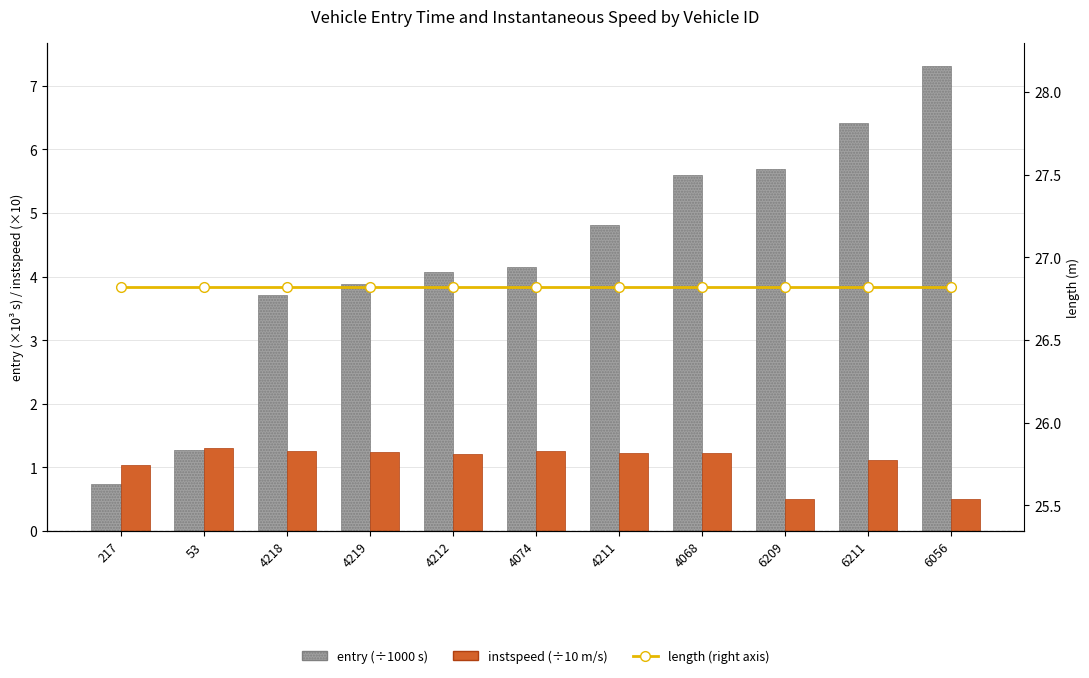

What is the difference between the maximum and minimum values in the instspeed series?

0.8